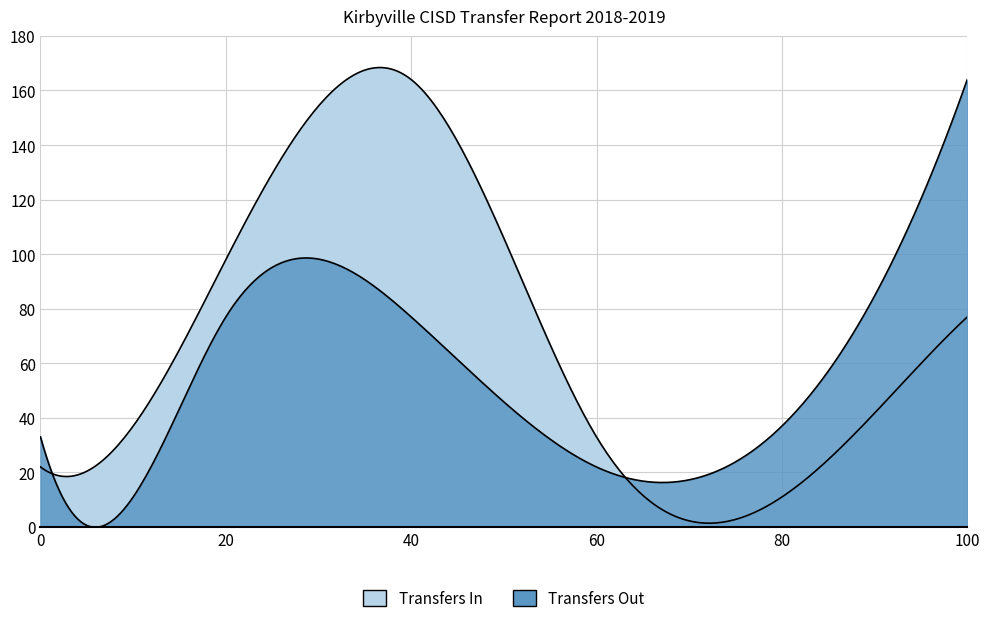

What is the difference between the maximum and minimum values in the Transfers In series?

153